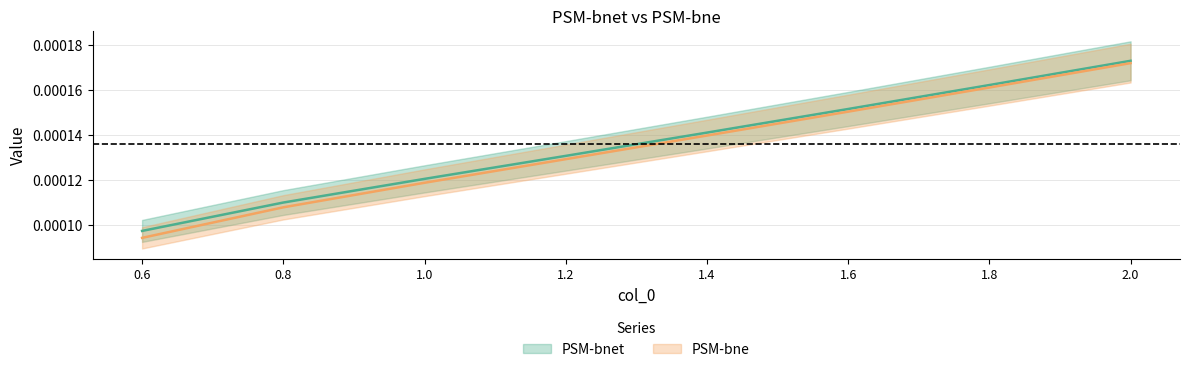

What are all the series names shown in the legend?

PSM-bnet, PSM-bne